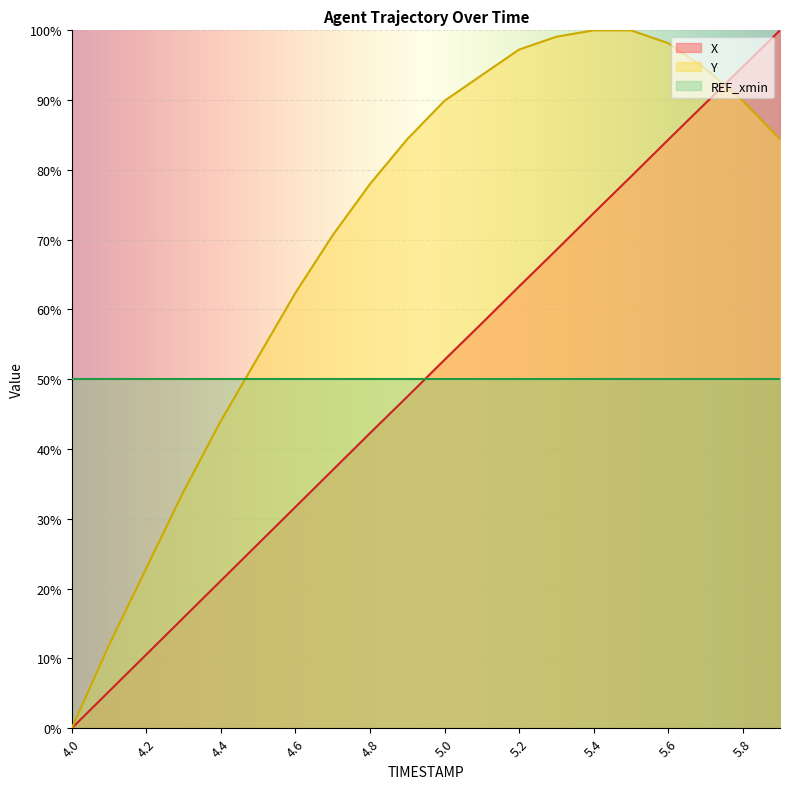

Reading left to right, transcribe all the data shown in this chart.

X: 4.0=0.0	4.1=5.3	4.2=10.6	4.3=15.9	4.4=21.1	4.5=26.4	4.6=31.7	4.7=37.0	4.8=42.3	4.9=47.5	5.0=52.8	5.1=58.0	5.2=63.3	5.3=68.5	5.4=73.8	5.5=79.0	5.6=84.3	5.7=89.5	5.8=94.8	5.9=100.0
Y: 4.0=0.0	4.1=11.9	4.2=22.9	4.3=33.9	4.4=44.0	4.5=53.2	4.6=62.4	4.7=70.6	4.8=78.0	4.9=84.4	5.0=89.9	5.1=93.6	5.2=97.2	5.3=99.1	5.4=100.0	5.5=100.0	5.6=98.2	5.7=94.5	5.8=89.9	5.9=84.4